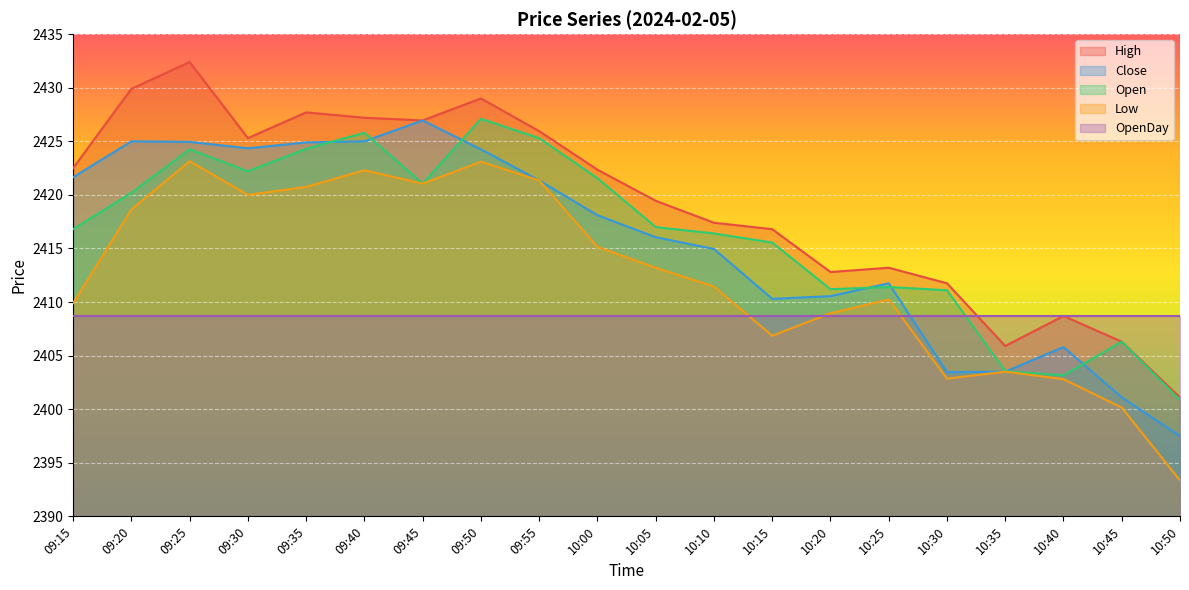

At how many categories does at least one series exceed 2420?

10